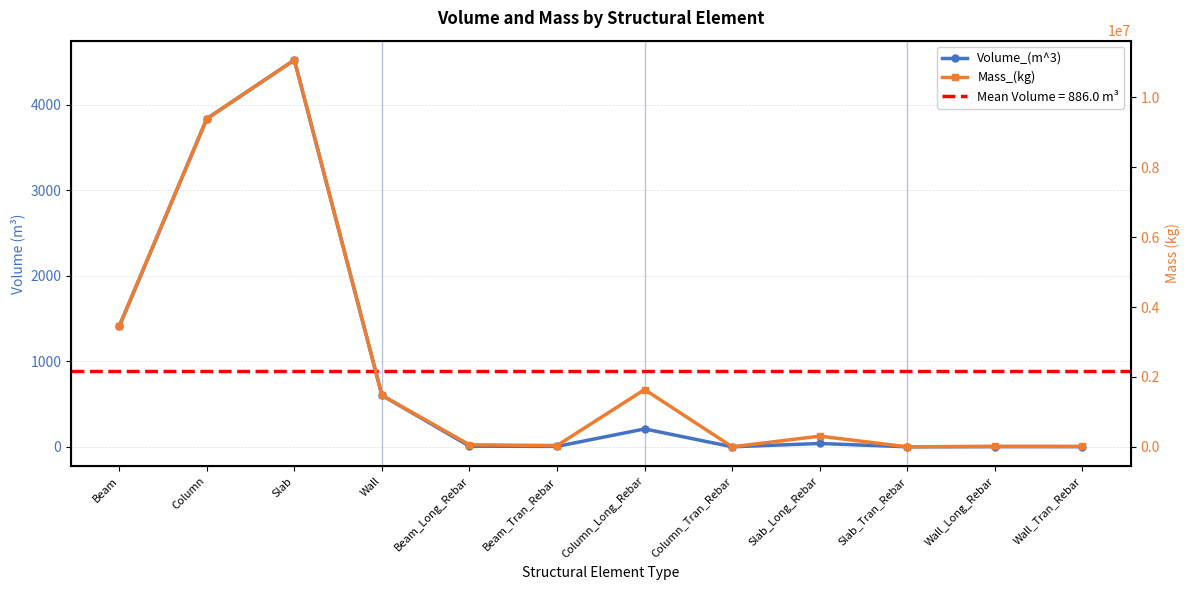

True or false: Volume_(m^3) and Mass_(kg) cross at least once.

False